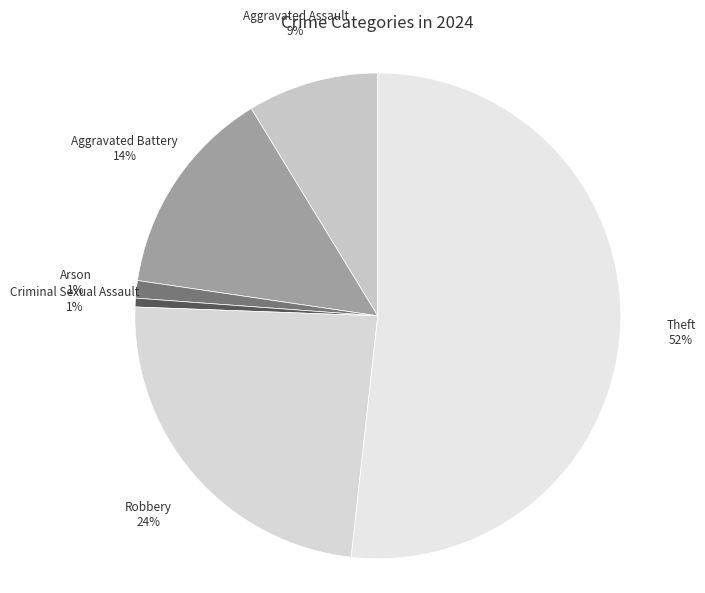

Rank the categories by value from highest to lowest.

Theft, Robbery, Aggravated Battery, Aggravated Assault, Arson, Criminal Sexual Assault